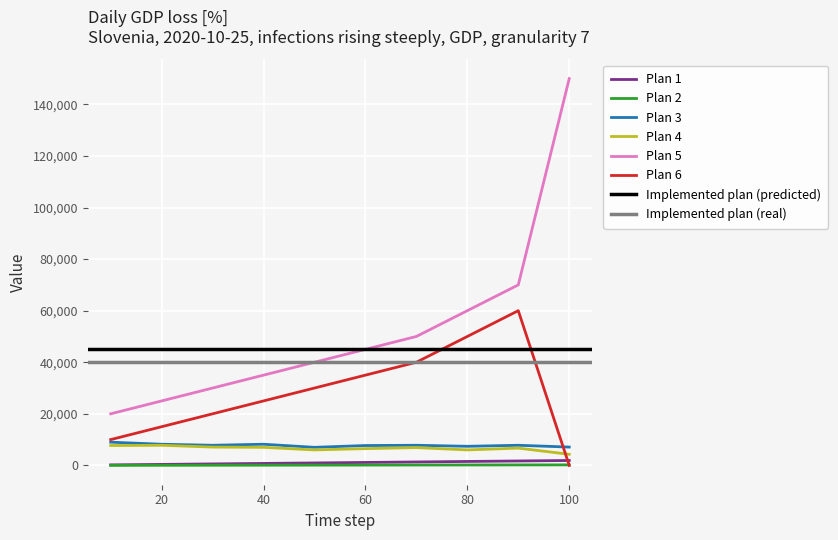

Is this an area chart (filled region under the line)?

No